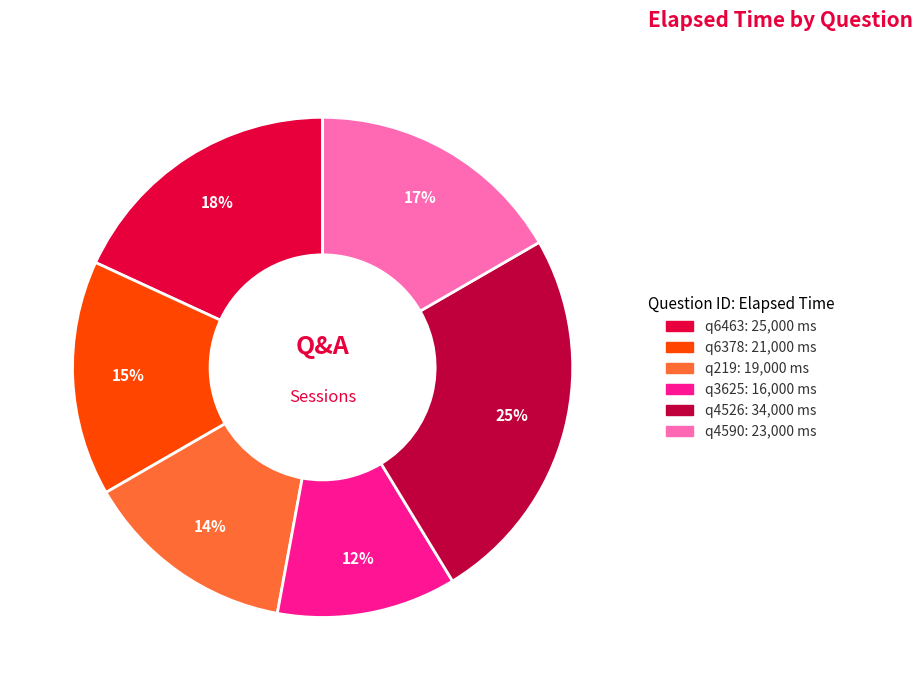

Between q4526 and q219, which is larger?

q4526